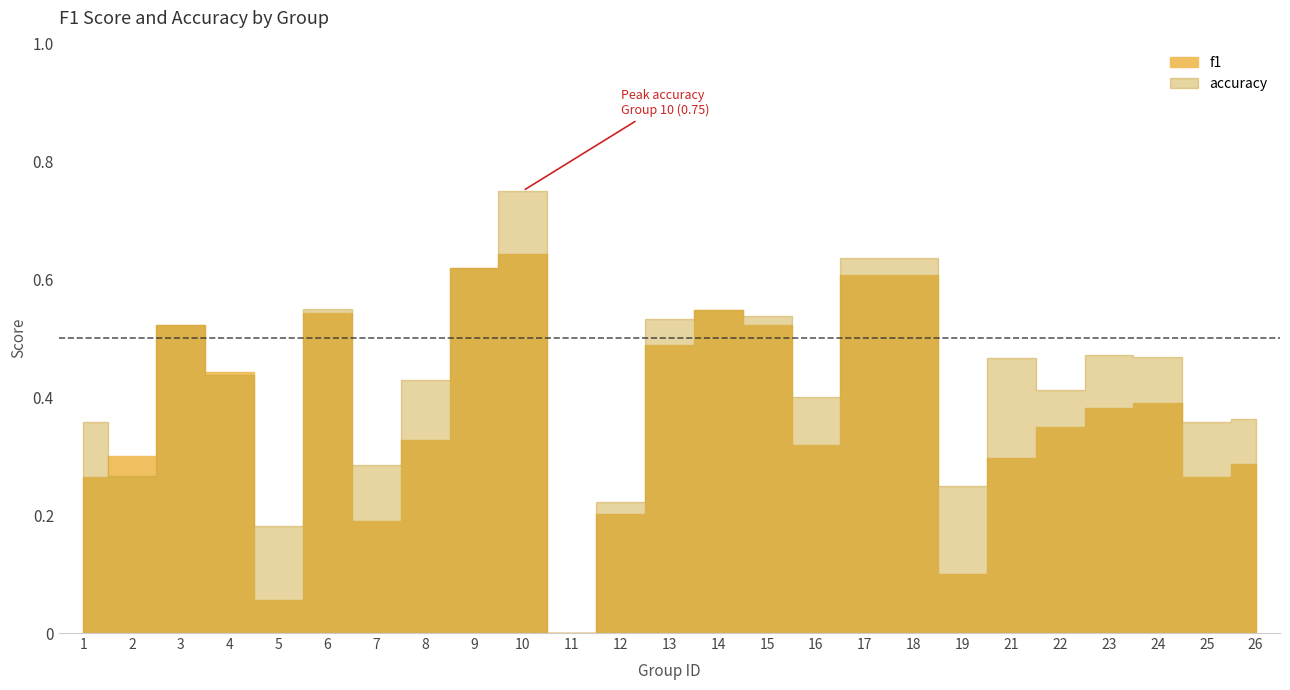

Reading left to right, what are all the values shown in this chart?

f1: 1=0.3	2=0.3	3=0.5	4=0.4	5=0.1	6=0.5	7=0.2	8=0.3	9=0.6	10=0.6	11=0.0	12=0.2	13=0.5	14=0.5	15=0.5	16=0.3	17=0.6	18=0.6	19=0.1	21=0.3	22=0.3	23=0.4	24=0.4	25=0.3	26=0.3
accuracy: 1=0.4	2=0.3	3=0.5	4=0.4	5=0.2	6=0.6	7=0.3	8=0.4	9=0.6	10=0.8	11=0.0	12=0.2	13=0.5	14=0.5	15=0.5	16=0.4	17=0.6	18=0.6	19=0.2	21=0.5	22=0.4	23=0.5	24=0.5	25=0.4	26=0.4